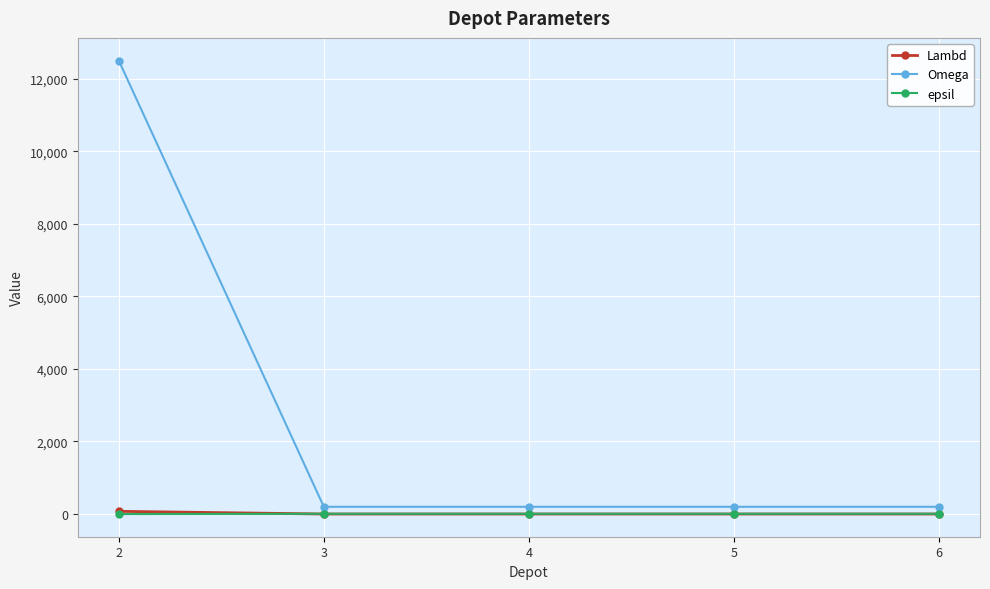

What is the average value of the Omega series?

2660